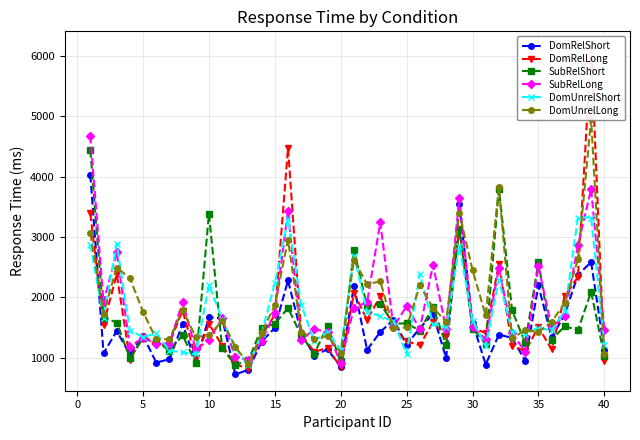

Count the number of categories in the chart.

40